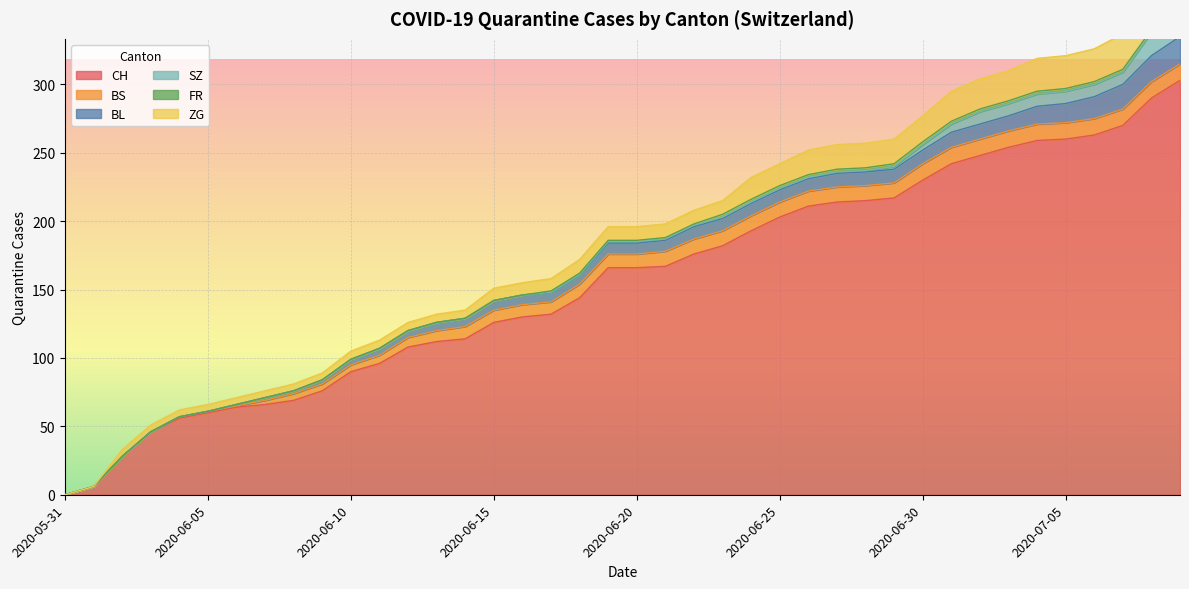

At which label does CH reach its peak?

2020-07-09